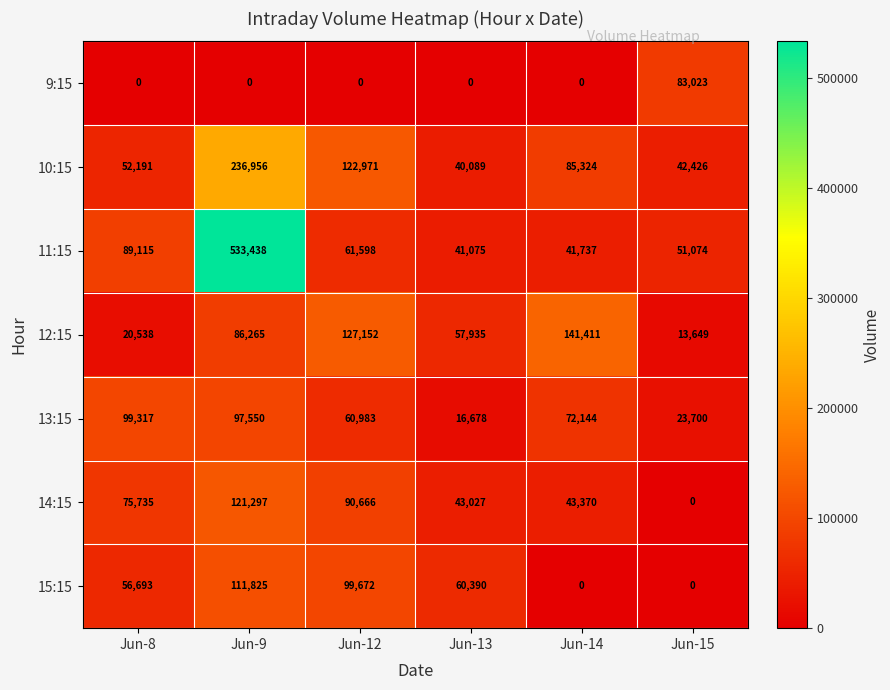

How many values in 14:15 are above zero?

5